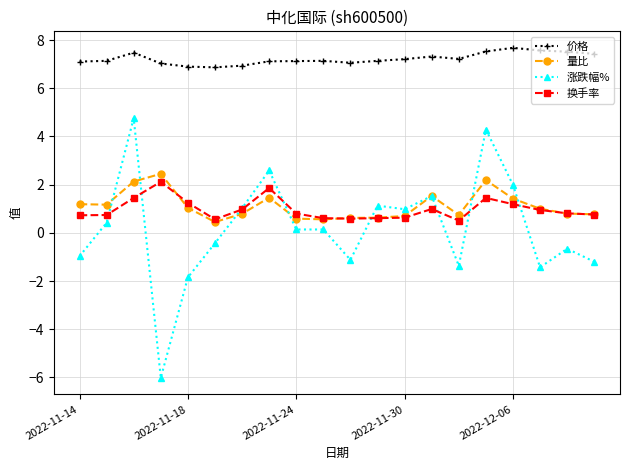

True or false: 涨跌幅% has more than 1 interior local peaks.

True